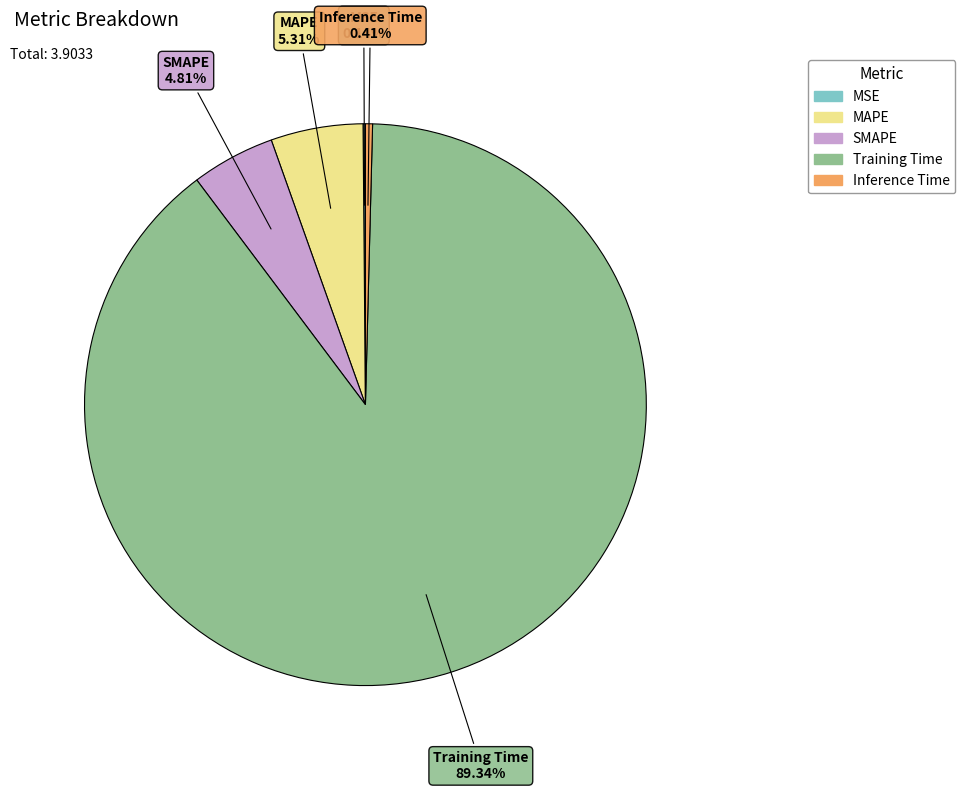

Is it true that SMAPE is 5% of the pie?

True